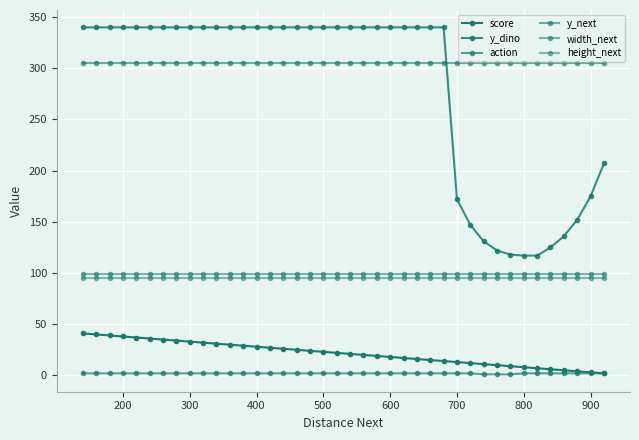

True or false: width_next has more than 2 points higher than both neighbors.

False